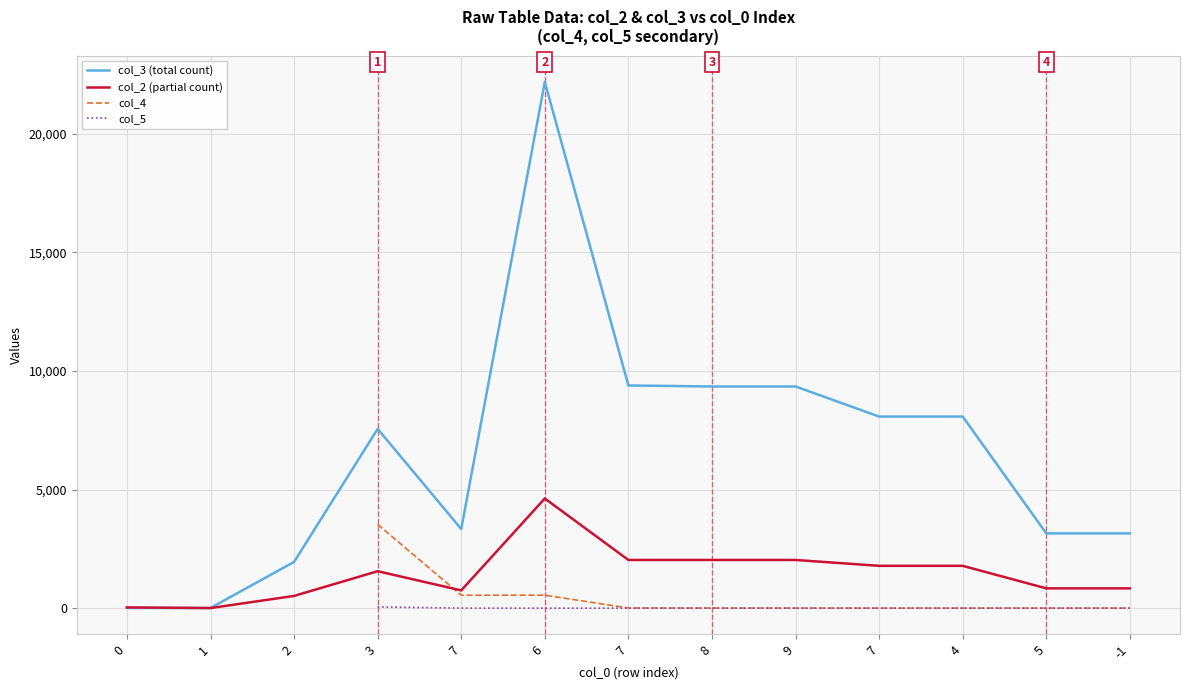

Between which two adjacent categories do col_2 (partial count) and col_4 first intersect?

3 and 7